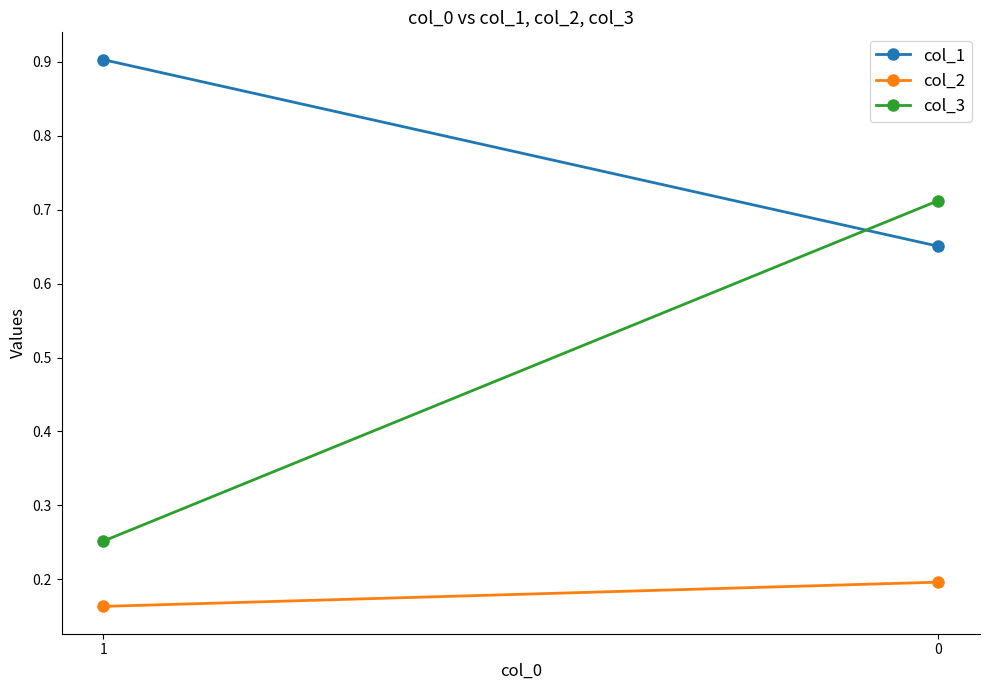

The value of col_1 at 1 is 0.5. True or false?

False